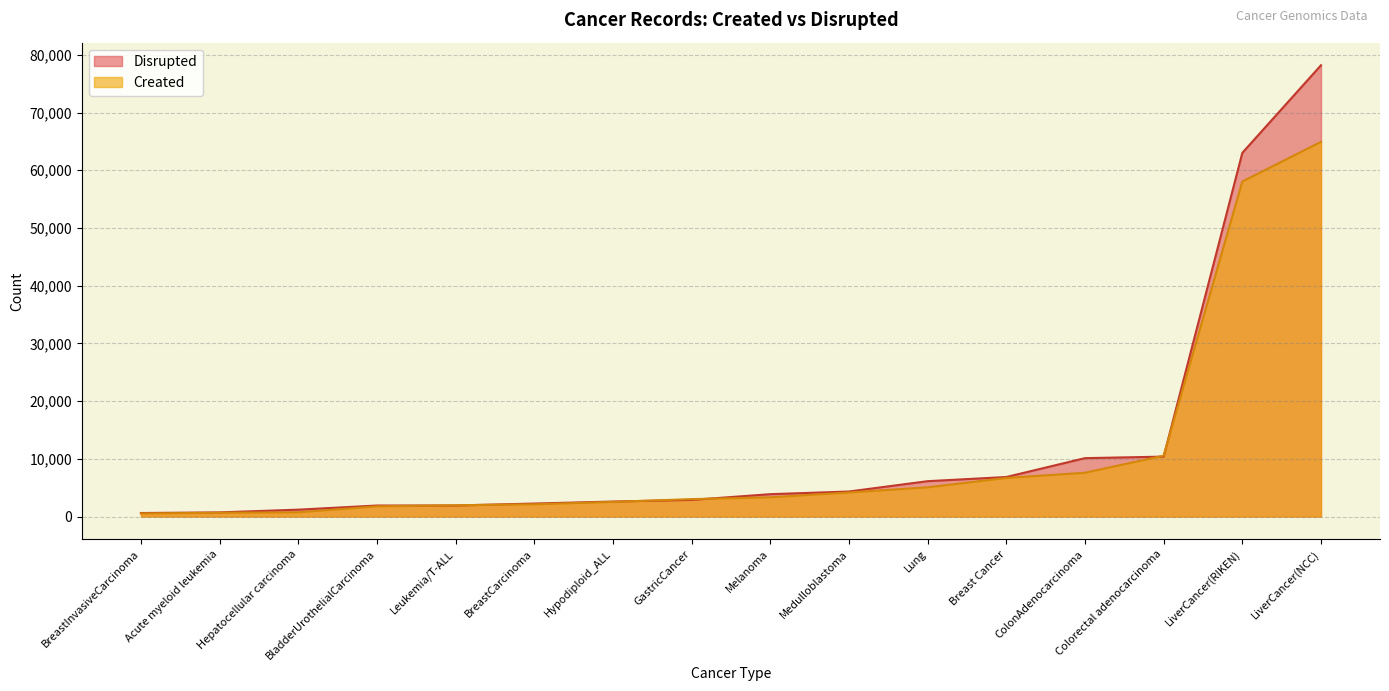

Which series has the largest total across all categories?

Disrupted